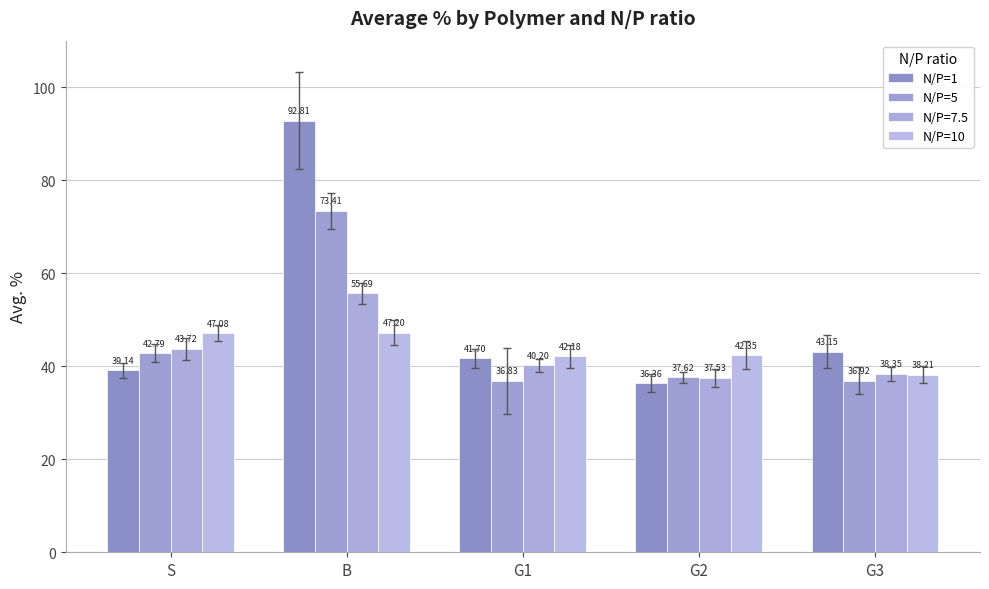

At which label does N/P=5 reach its peak?

B